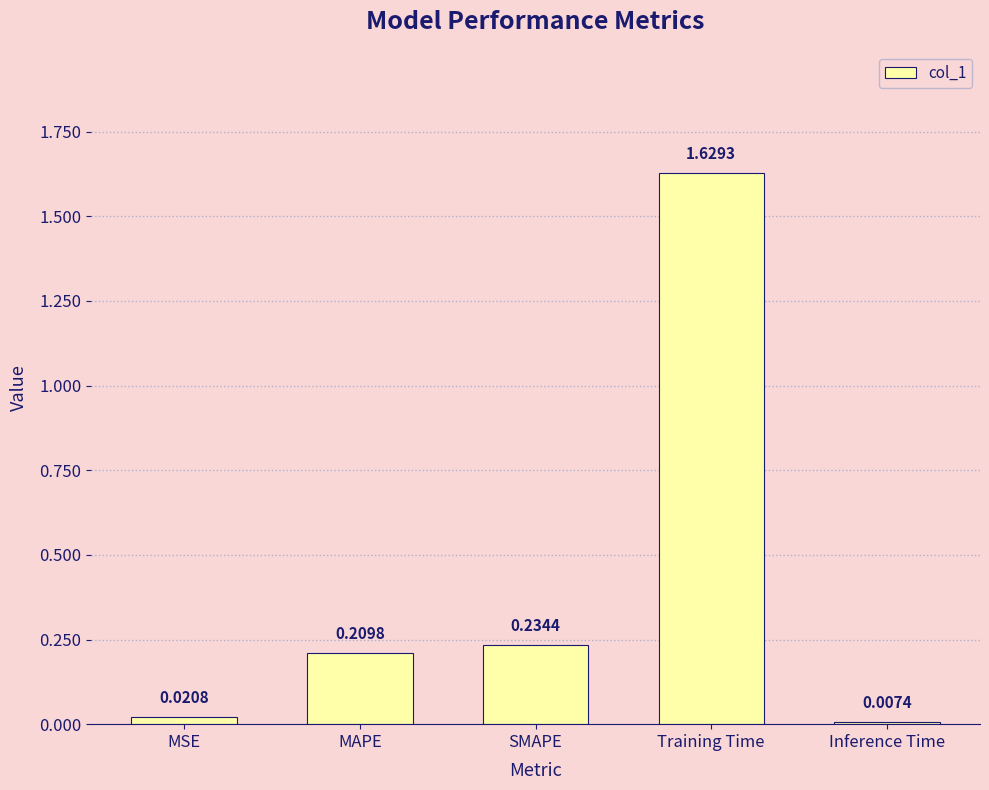

What is the sum of all values?

2.1